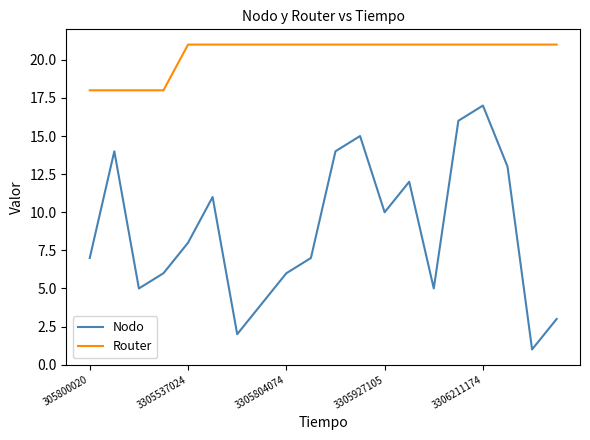

What is the difference between the maximum and minimum values in the Router series?

3